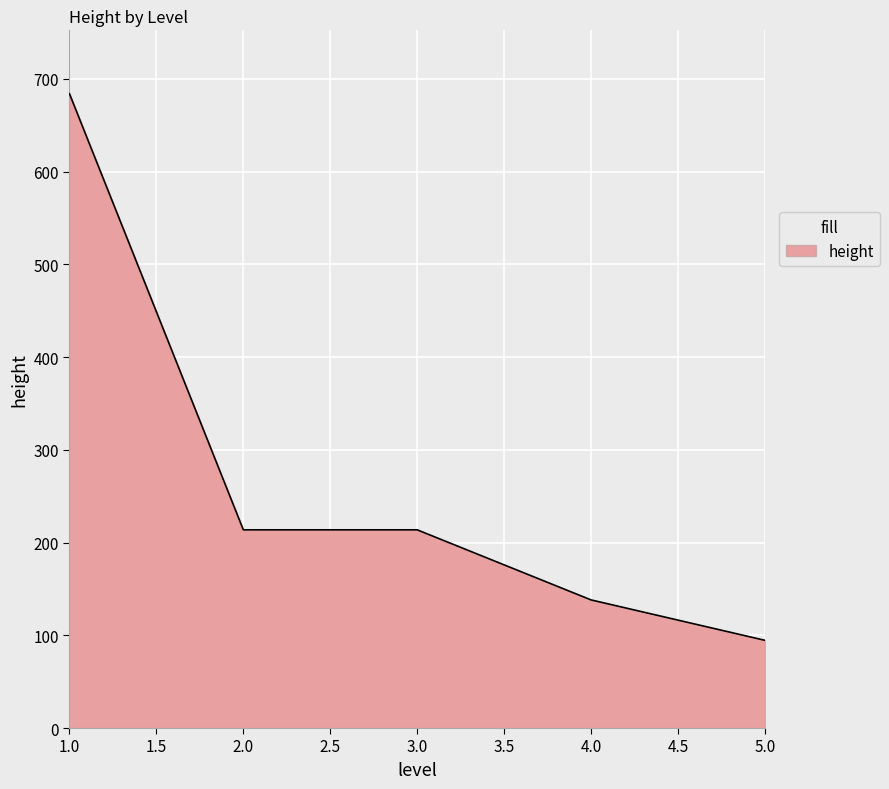

Between 5.0 and 1.0, which is larger?

1.0